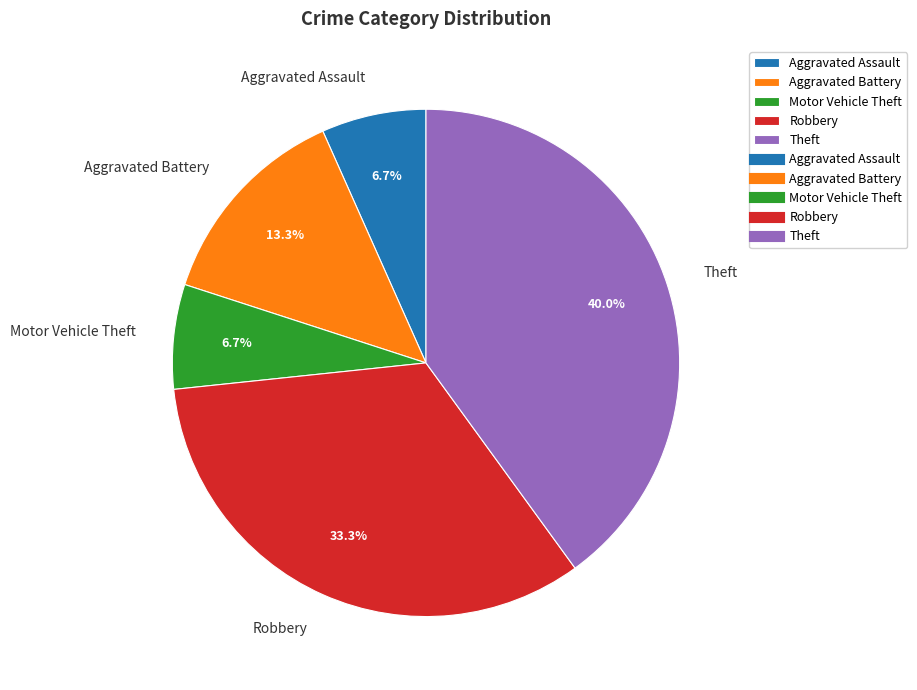

Is there a majority slice in this chart?

No